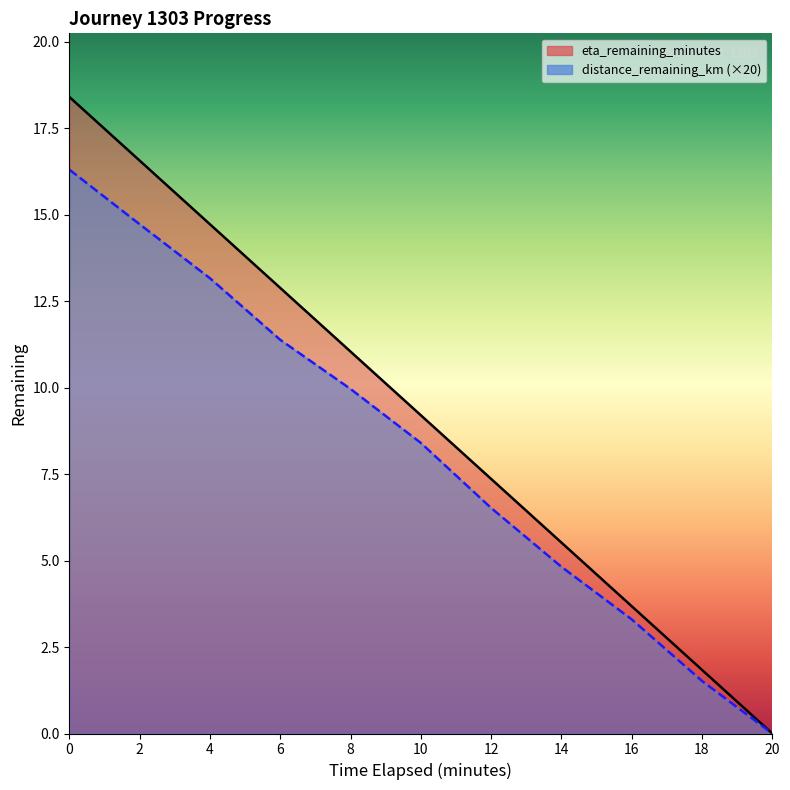

What are all the series names shown in the legend?

distance_remaining_km, eta_remaining_minutes